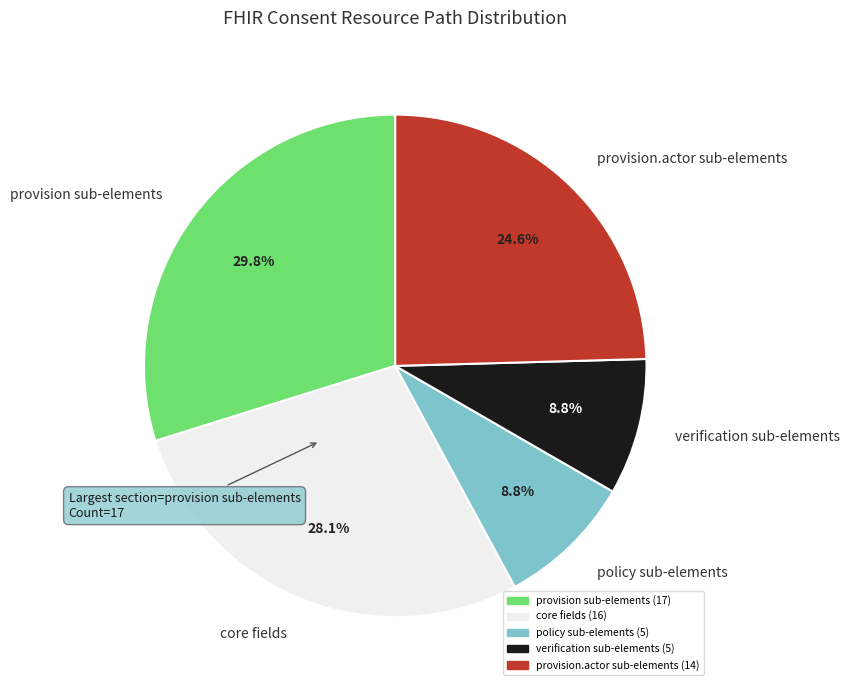

Which slice is the largest?

provision sub-elements